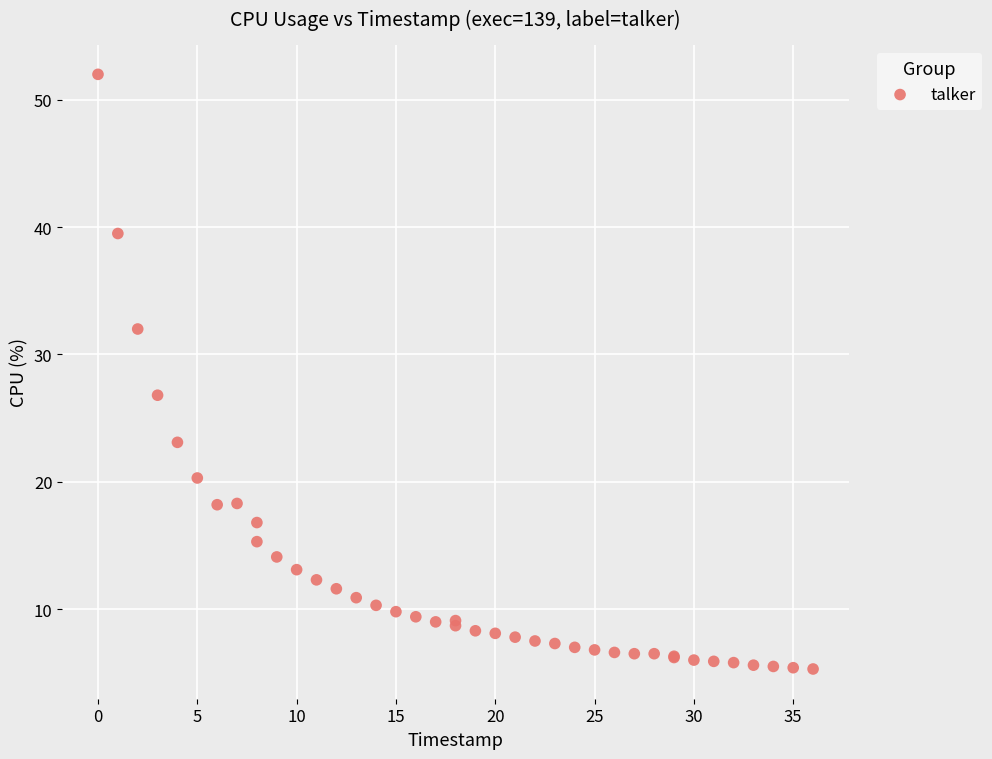

What Y value in the scatter plot is closest to 28?

26.8